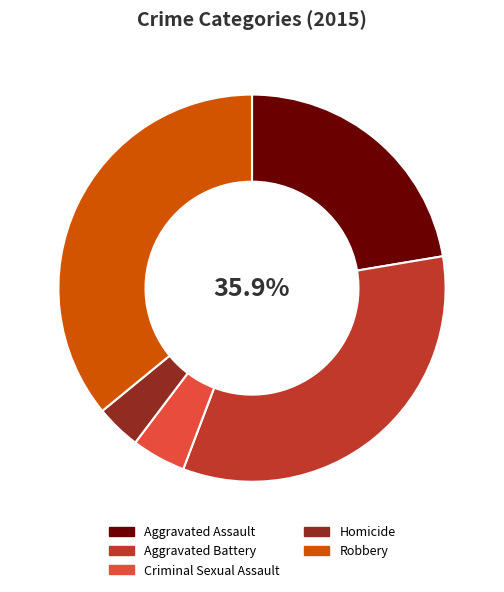

To the nearest percent, what is the average slice percentage?

20%